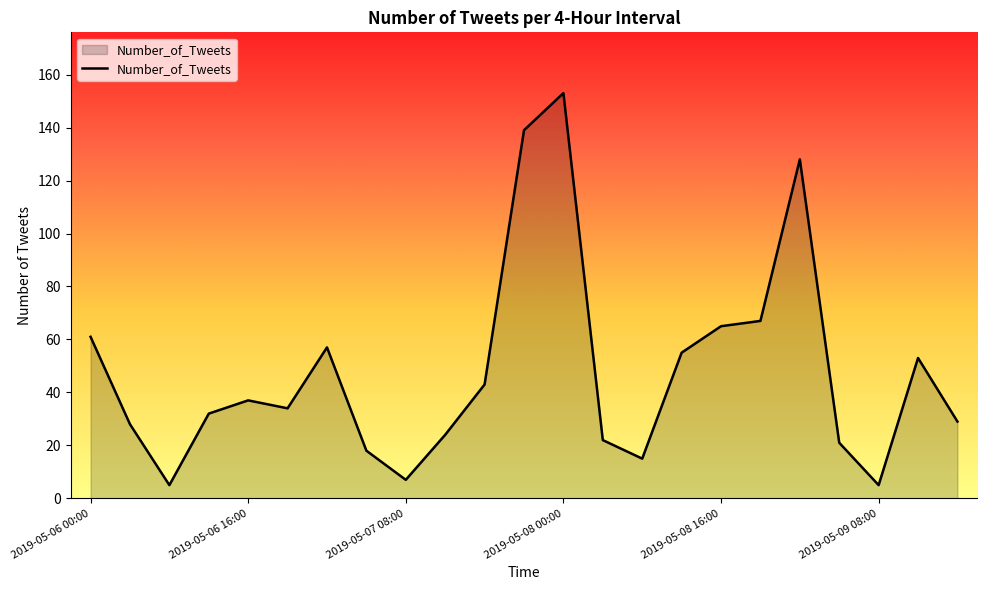

What is the average value?

48